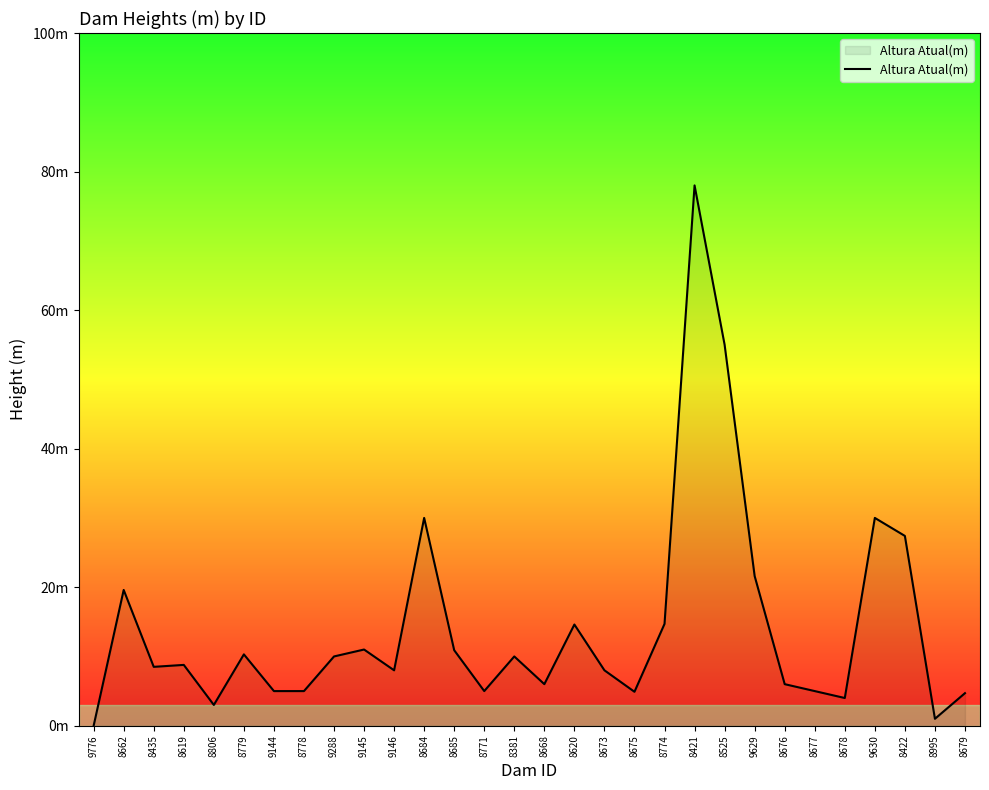

Does the chart display data point markers on the line(s)?

No